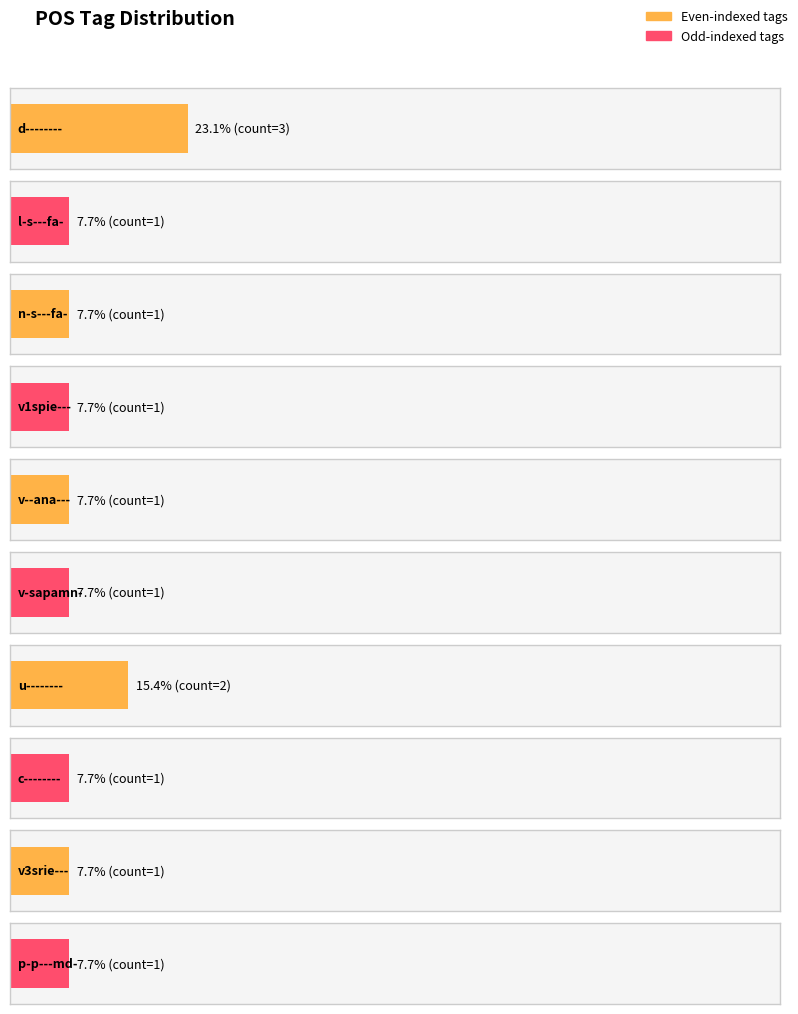

What is the difference between the second highest and minimum values?

1